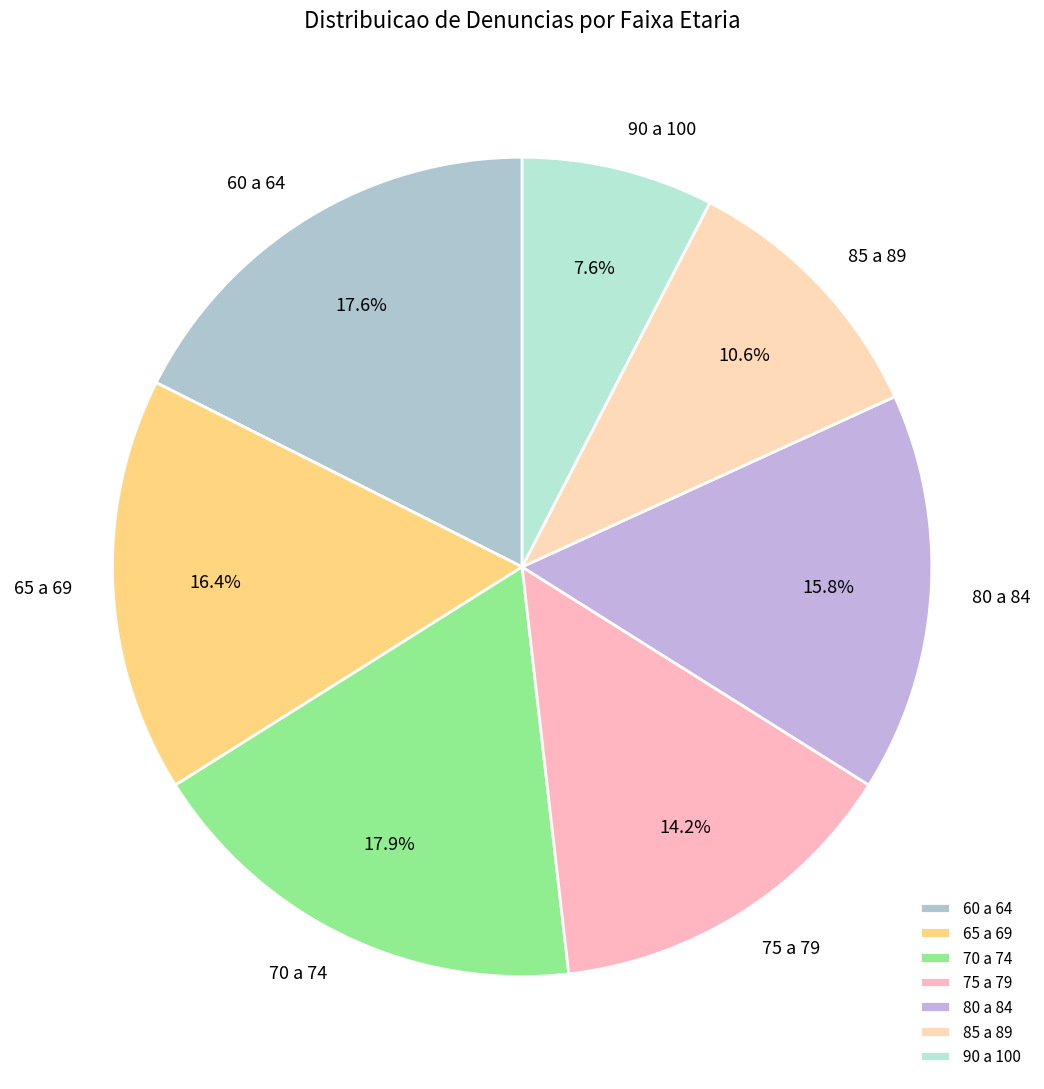

Is it true that 90 a 100 is 8% of the pie?

True